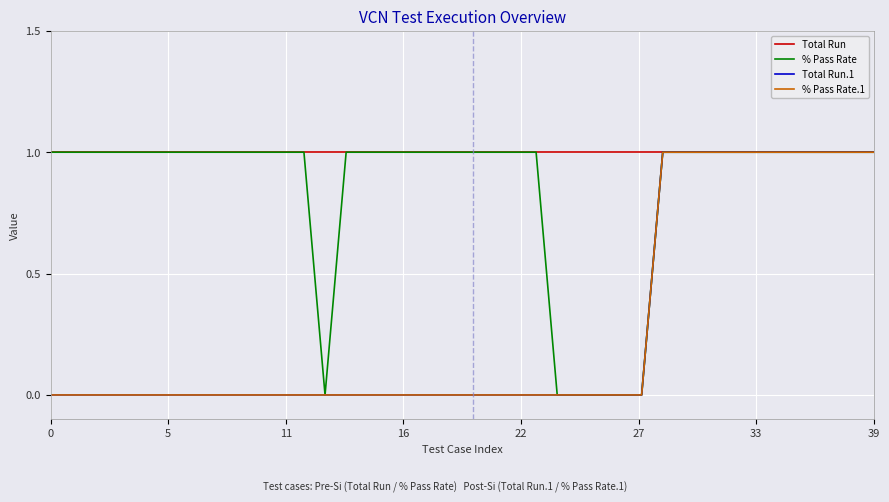

True or false: Total Run.1 has more than 2 points higher than both neighbors.

False